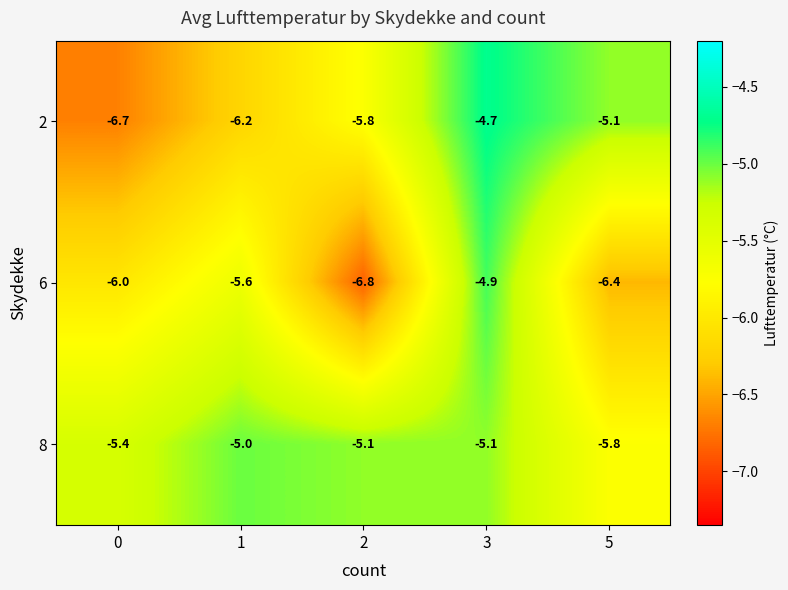

Which category has the lowest value in the 8 series?

5